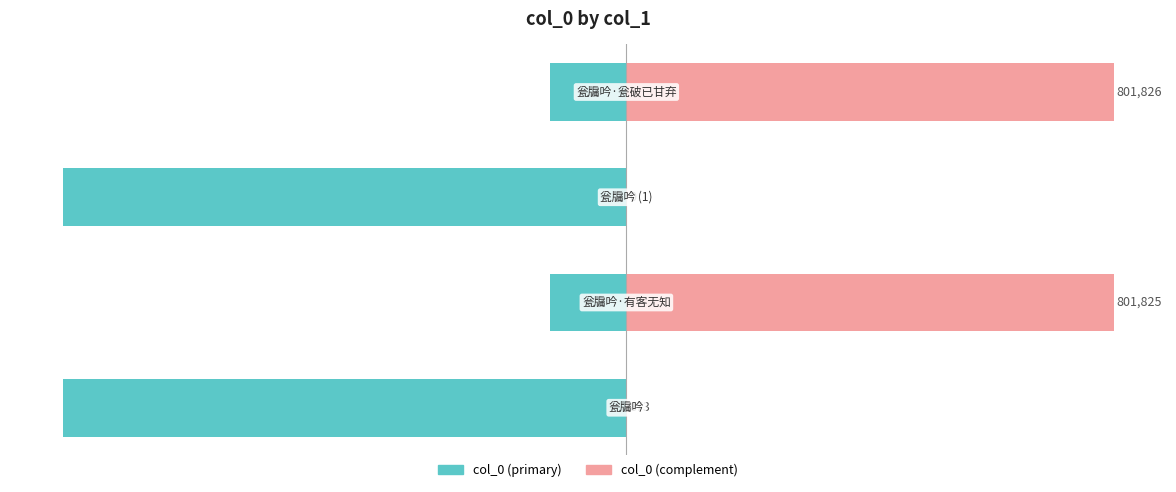

At how many categories does at least one series exceed 59?

2